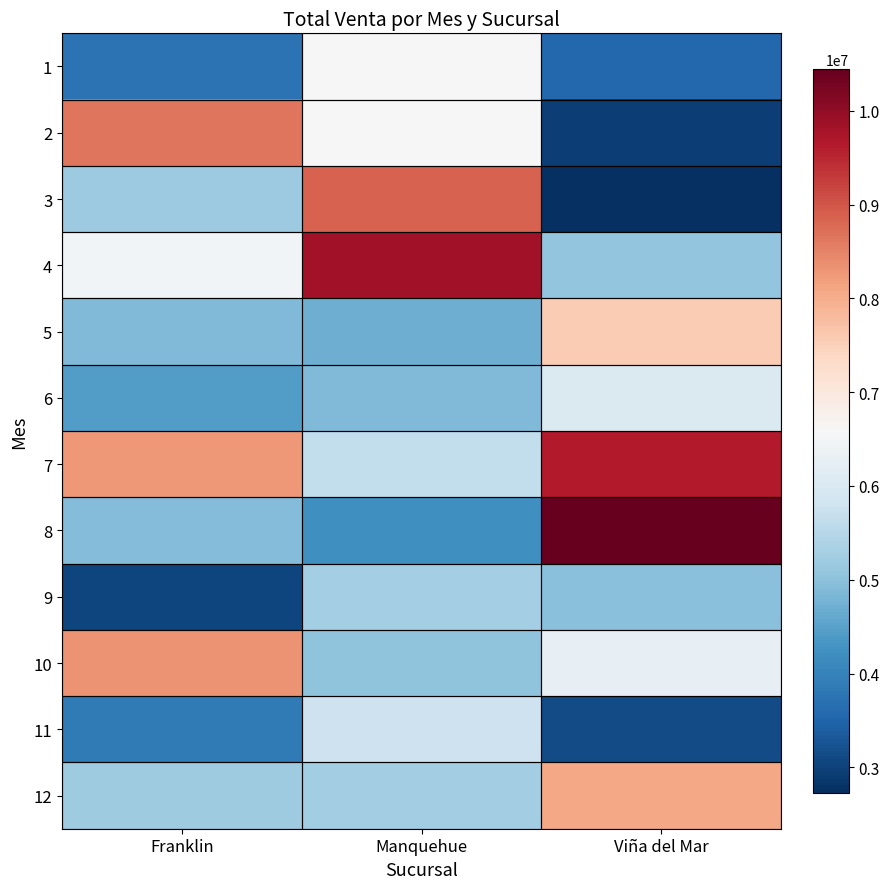

Which has a higher value, Manquehue or Franklin?

Manquehue